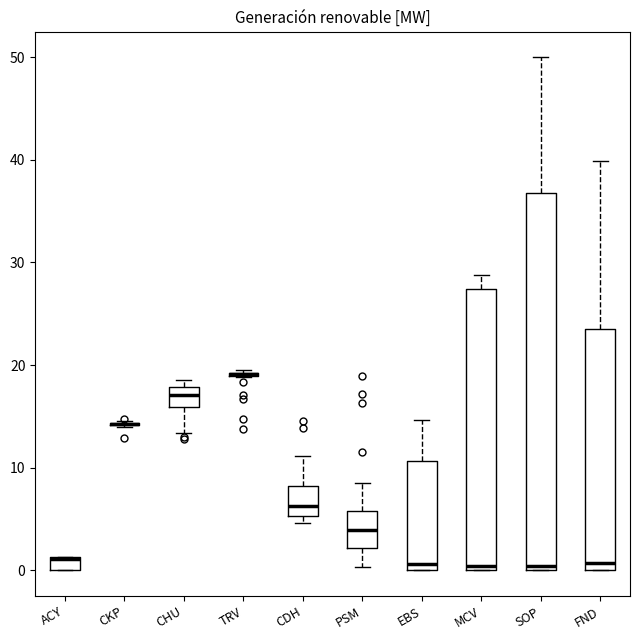

Comparing the boxes themselves (not the whiskers), which one is the tallest?

SOP